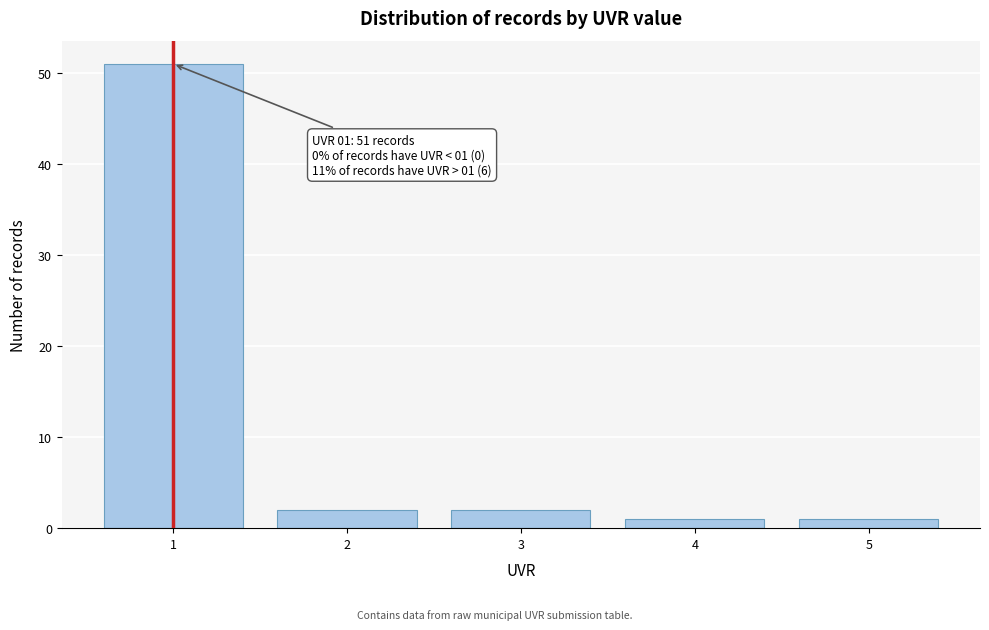

Reading left to right, list all the values displayed in this chart.

1=51	2=2	3=2	4=1	5=1